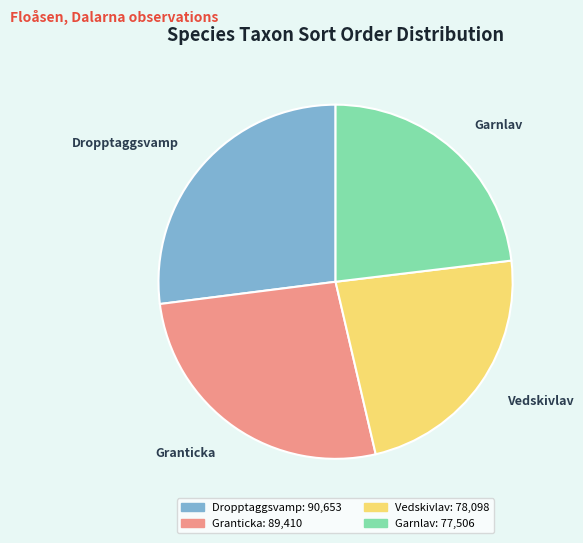

True or false: Granticka accounts for 27% of the total.

True